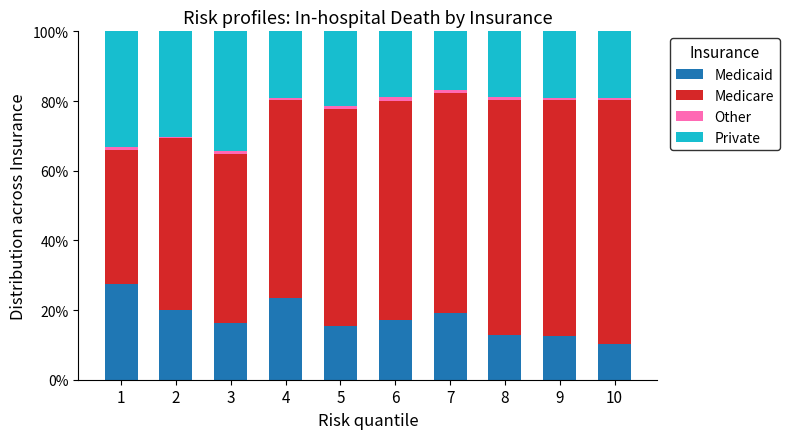

What is the highest value of the Medicaid series?

27.5